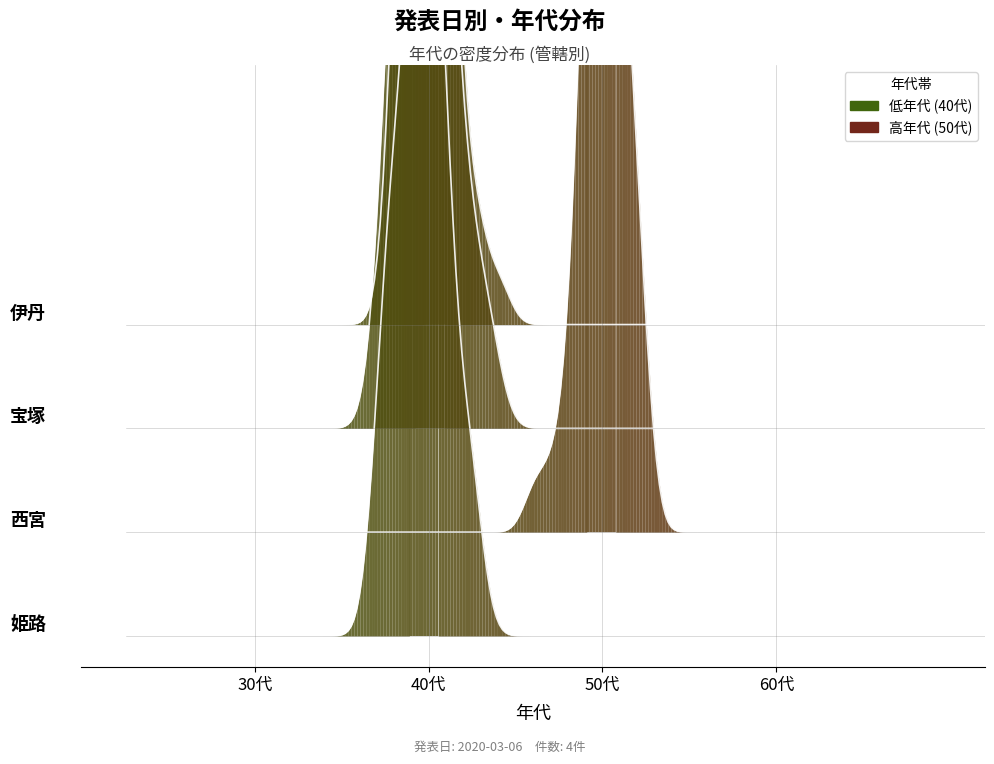

Reading left to right, extract all data points from this chart.

40	40	50	40